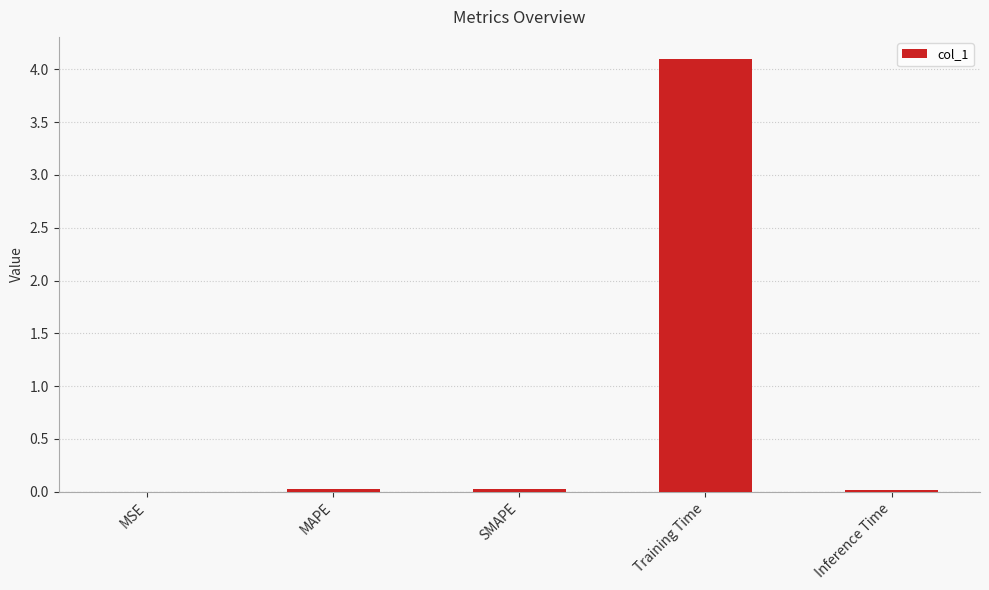

What is the greatest value displayed?

4.1